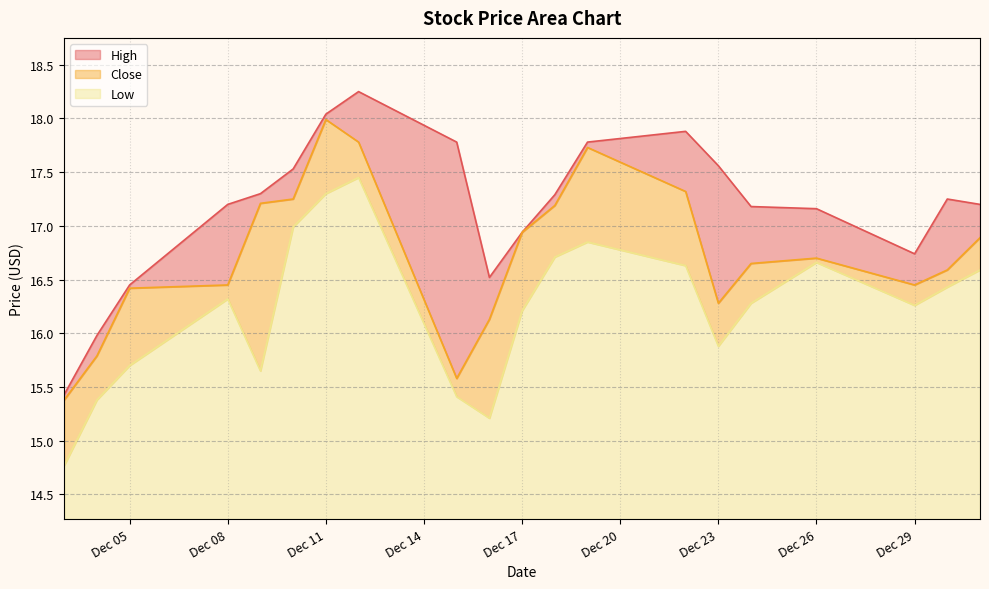

Between 2014-12-12 and 2014-12-24, which is larger?

2014-12-12